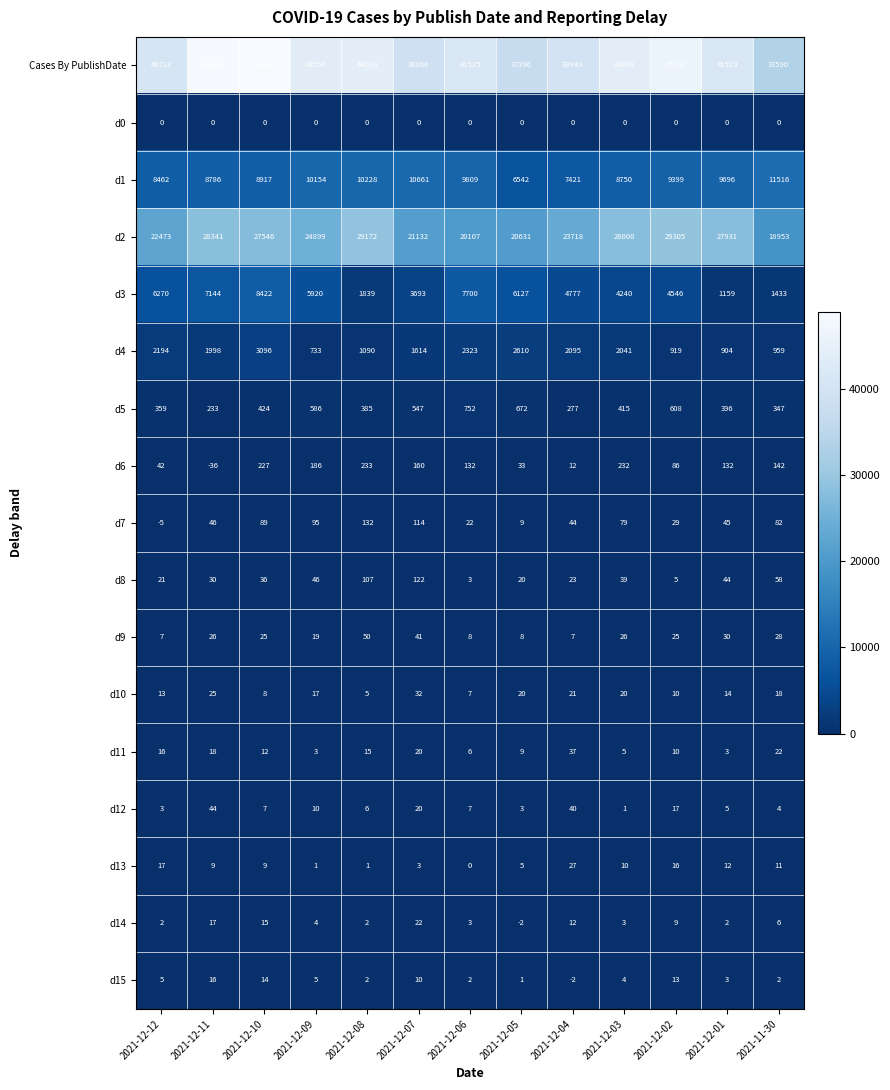

Where does the d15 series first go above 4?

2021-12-12